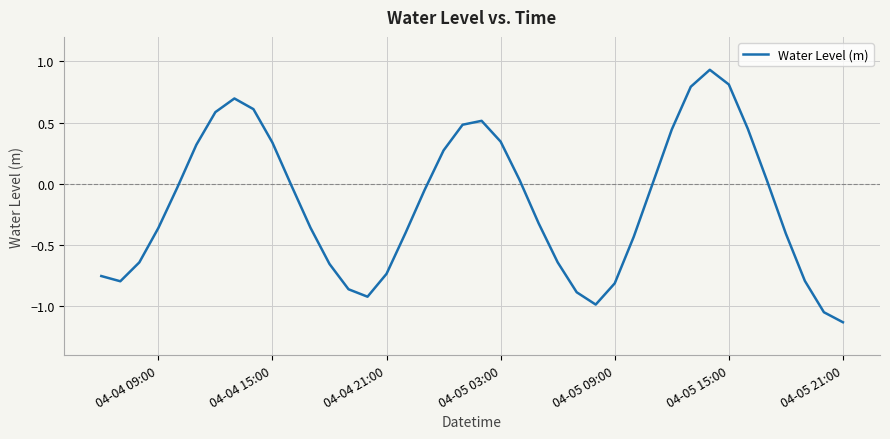

What is the difference between the maximum and minimum values?

2.1